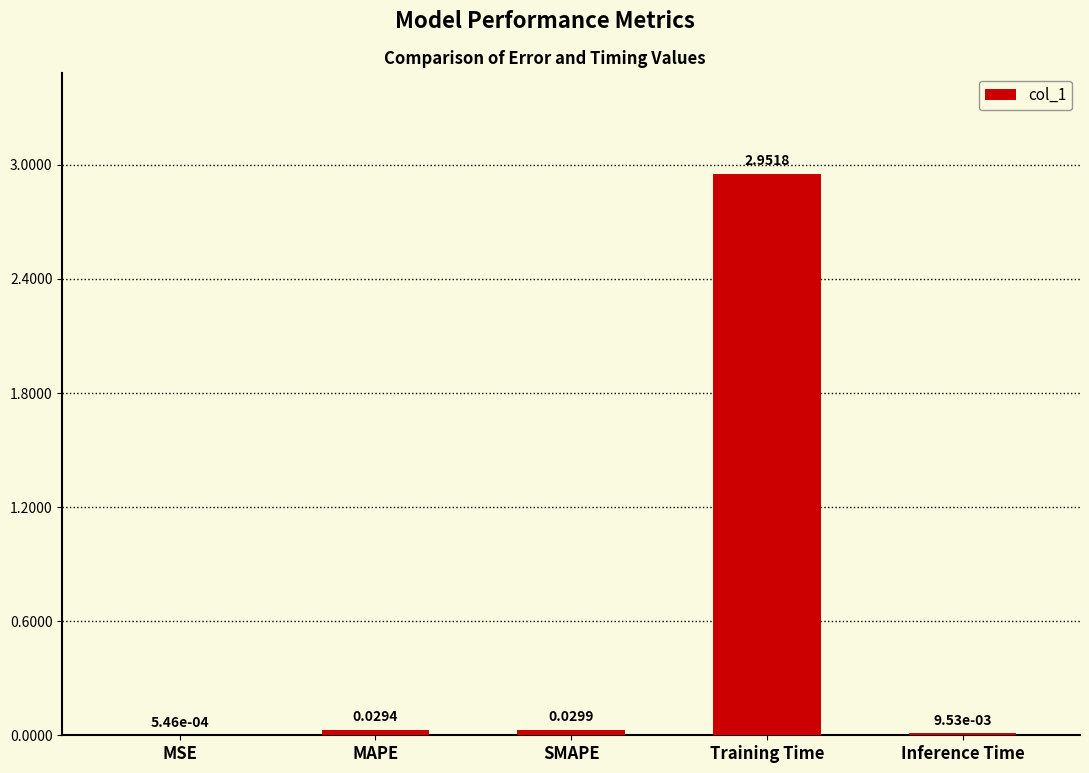

Which category has the highest value across all series?

Training Time